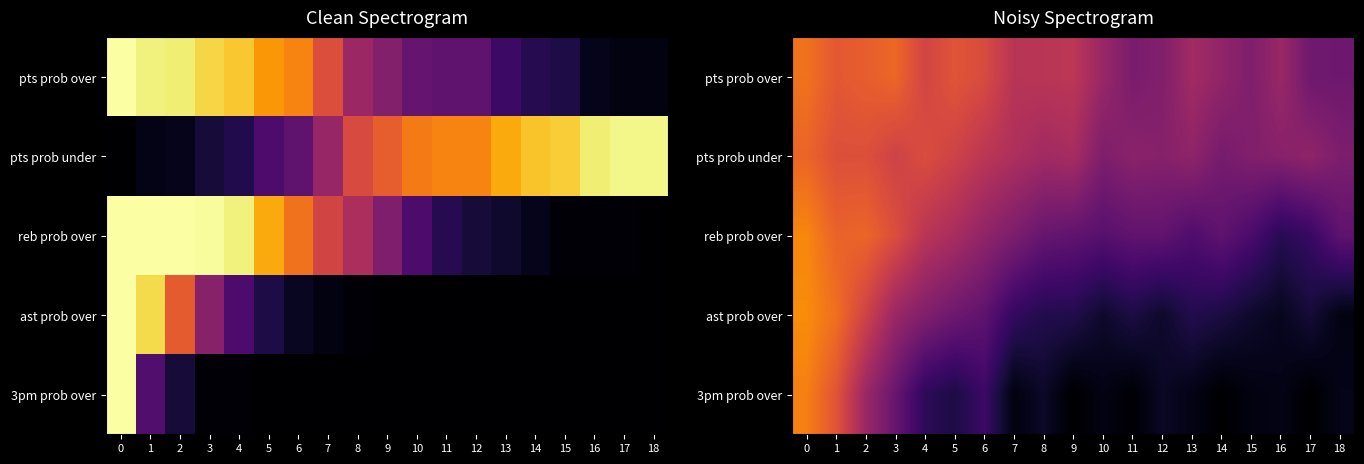

Reading right to left, what are all the values shown in this chart?

row_0: 18=30.8	17=31.0	16=41.6	15=34.8	14=39.5	13=43.6	12=35.6	11=33.7	10=41.3	9=50.3	8=49.6	7=49.2	6=58.2	5=61.2	4=56.1	3=66.2	2=63.8	1=62.2	0=68.8
row_1: 18=34.6	17=39.0	16=37.0	15=35.5	14=33.0	13=39.0	12=36.6	11=37.7	10=34.8	9=44.8	8=43.4	7=46.5	6=50.1	5=55.2	4=58.8	3=55.2	2=59.7	1=59.6	0=65.6
row_2: 18=27.1	17=17.8	16=14.4	15=22.3	14=27.2	13=23.4	12=27.7	11=27.5	10=25.4	9=27.6	8=29.1	7=34.4	6=39.2	5=45.1	4=49.4	3=59.2	2=65.8	1=65.1	0=73.5
row_3: 18=3.3	17=9.9	16=5.5	15=7.8	14=11.5	13=13.3	12=7.7	11=11.6	10=7.9	9=13.0	8=13.2	7=16.9	6=27.1	5=30.8	4=35.3	3=41.4	2=55.2	1=68.1	0=74.9
row_4: 18=4.4	17=0.0	16=3.9	15=2.8	14=0.0	13=3.7	12=6.7	11=0.7	10=3.4	9=0.0	8=7.1	7=2.7	6=18.8	5=11.7	4=15.4	3=29.1	2=41.4	1=61.1	0=72.0